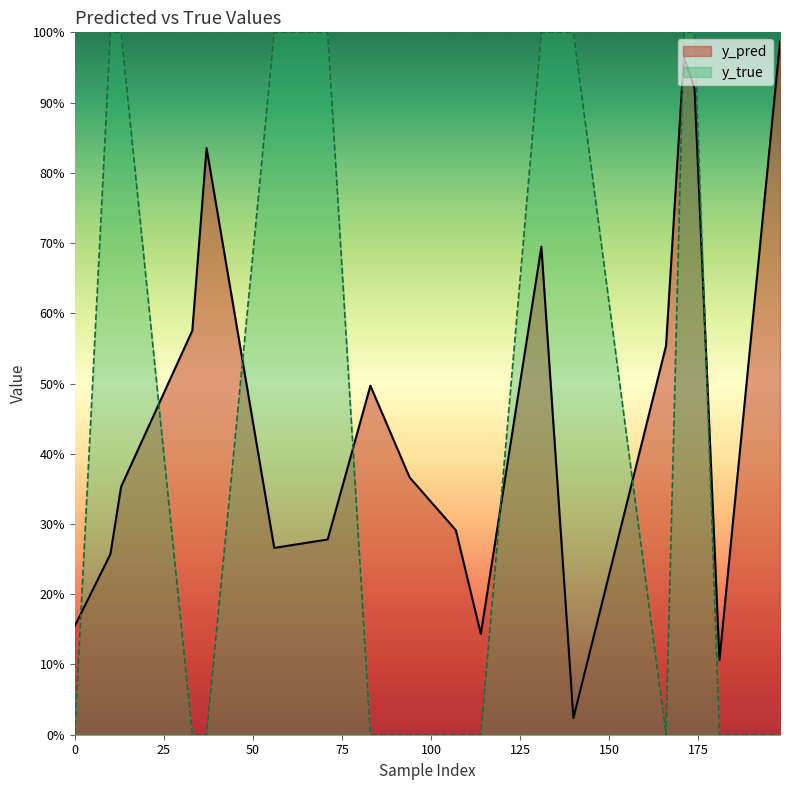

The value of y_pred at 107 is 0.3. True or false?

True